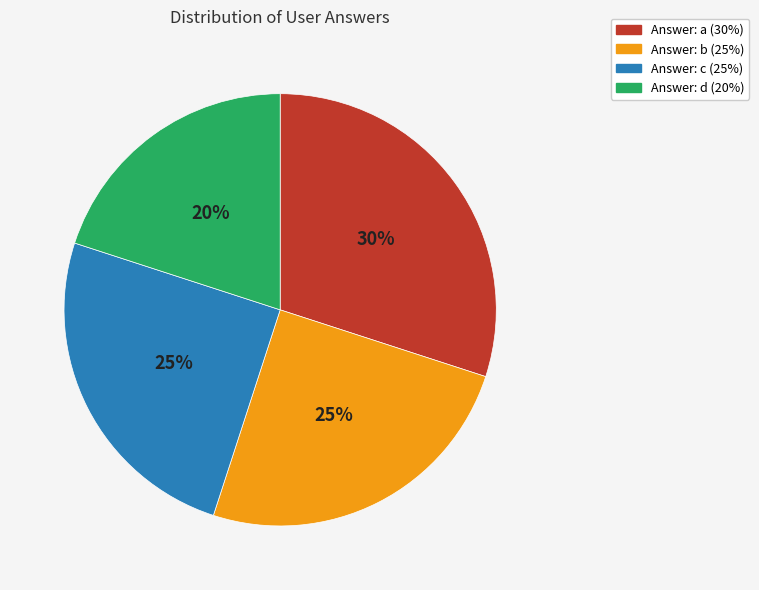

How many slices are in this pie chart?

4